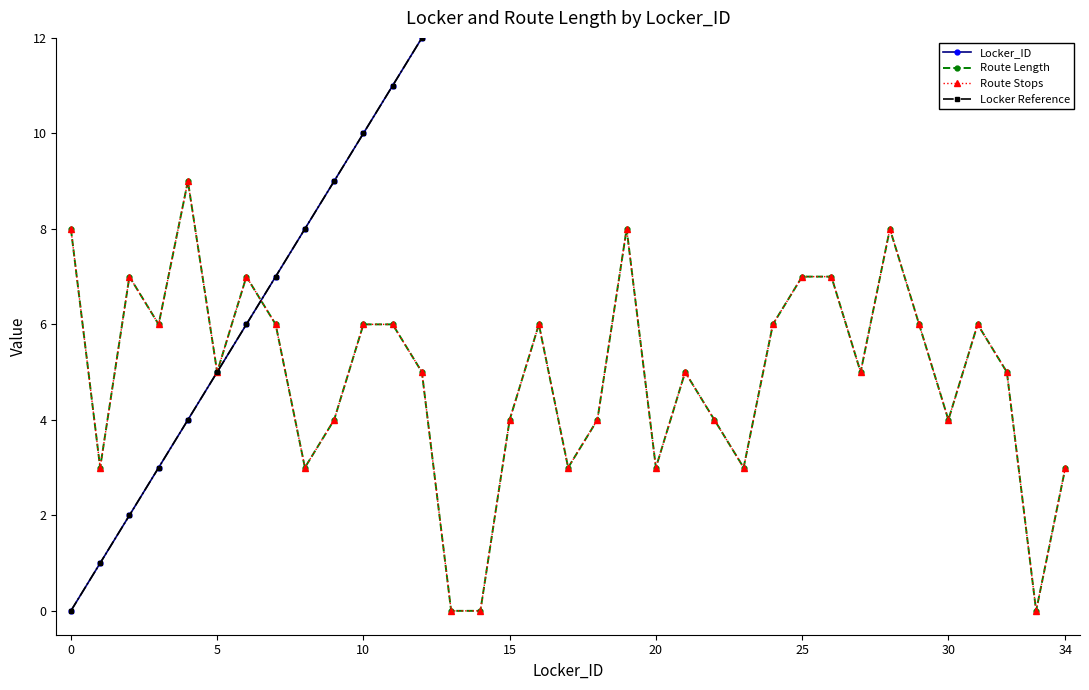

In Route Length, how many points are higher than both neighbors (excluding endpoints)?

8